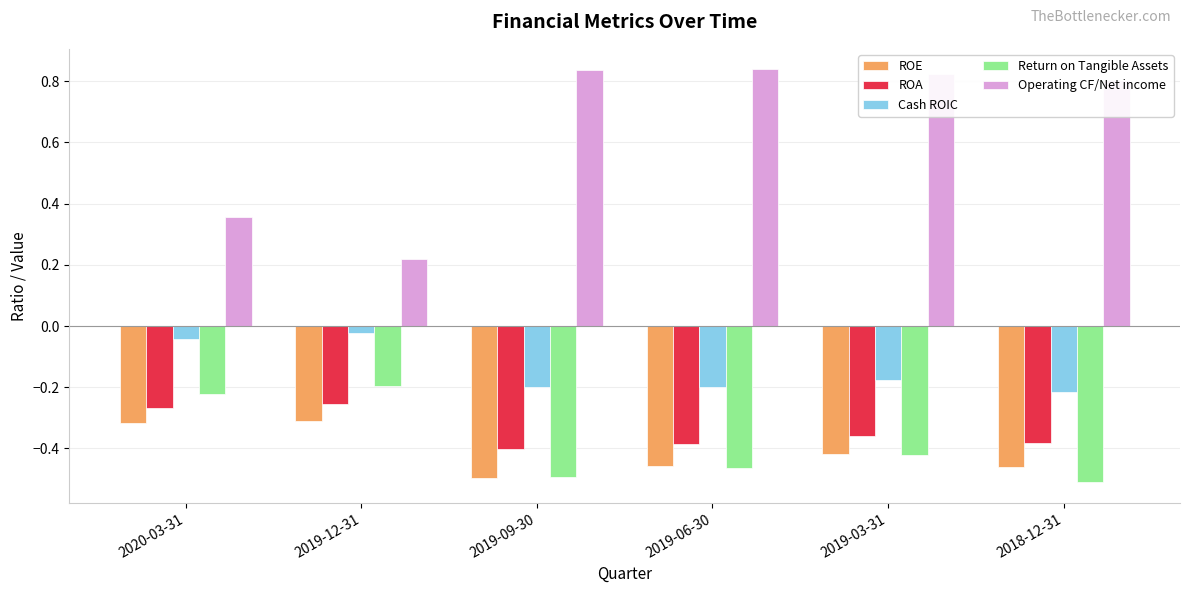

The Operating CF/Net income series shows 0.8 at 2019-06-30. True or false?

True